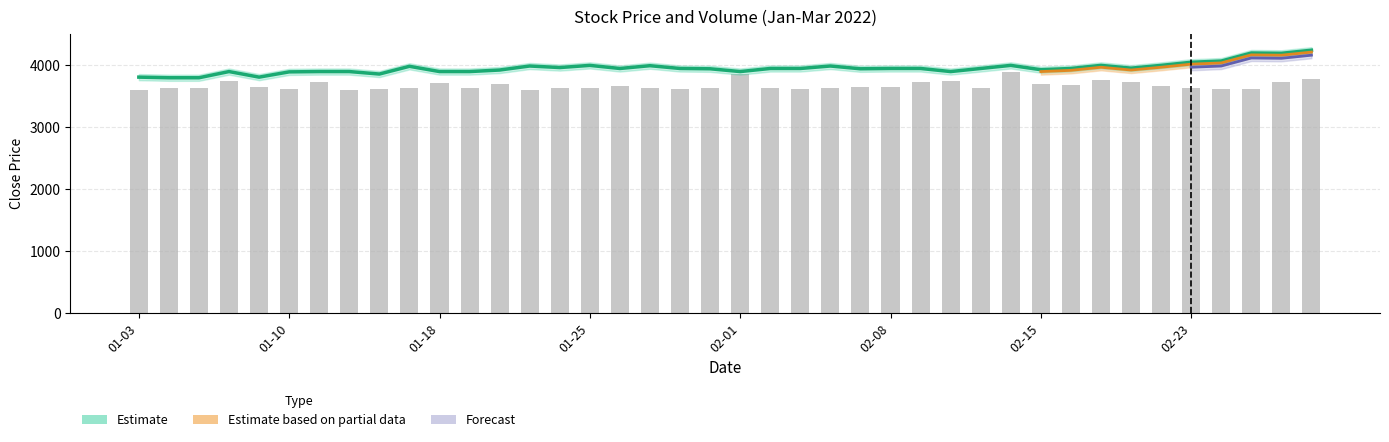

What is the average value of the Close series?

3956.5